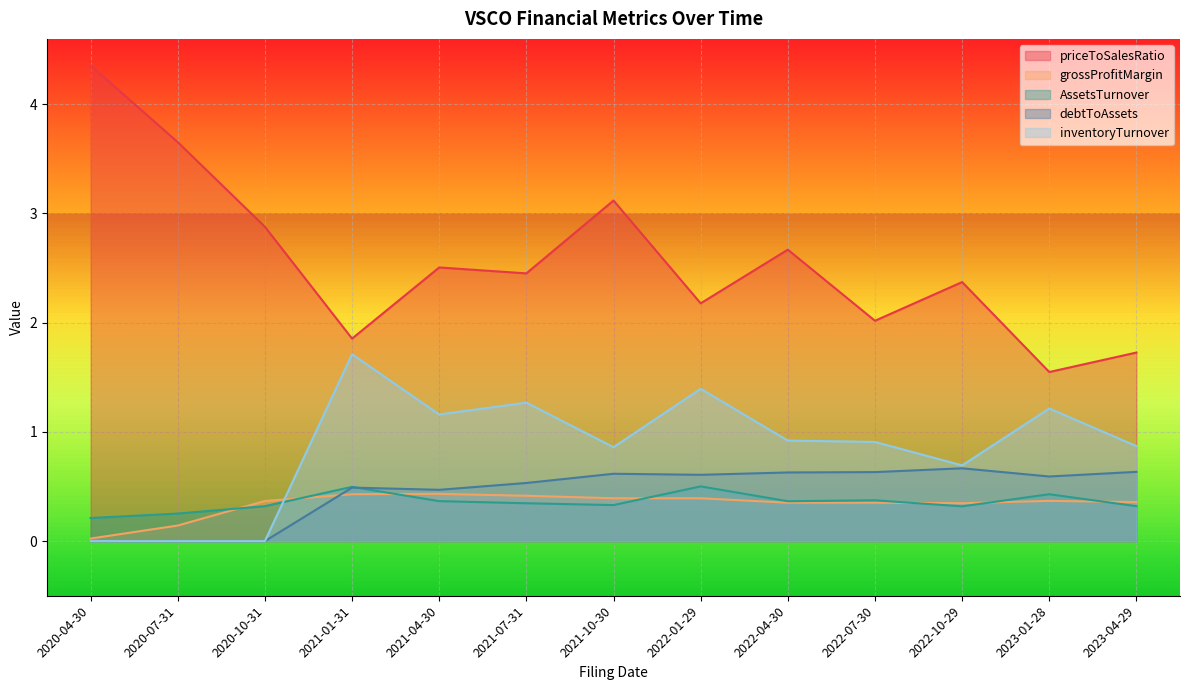

Which series has the widest spread of values?

priceToSalesRatio